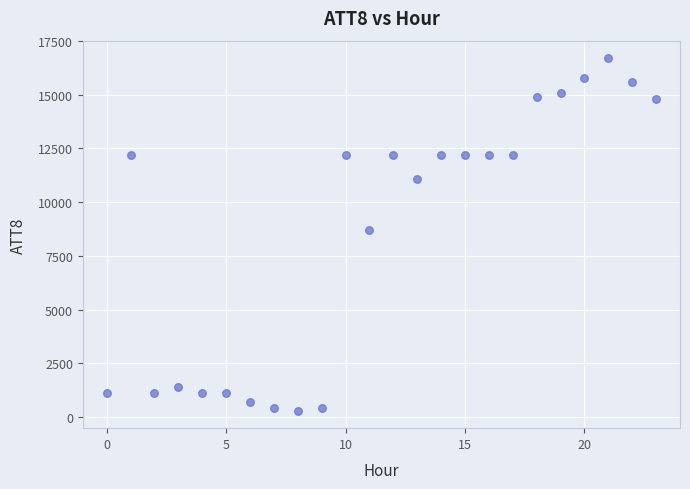

What Y value in the scatter plot is closest to 8500?

8700